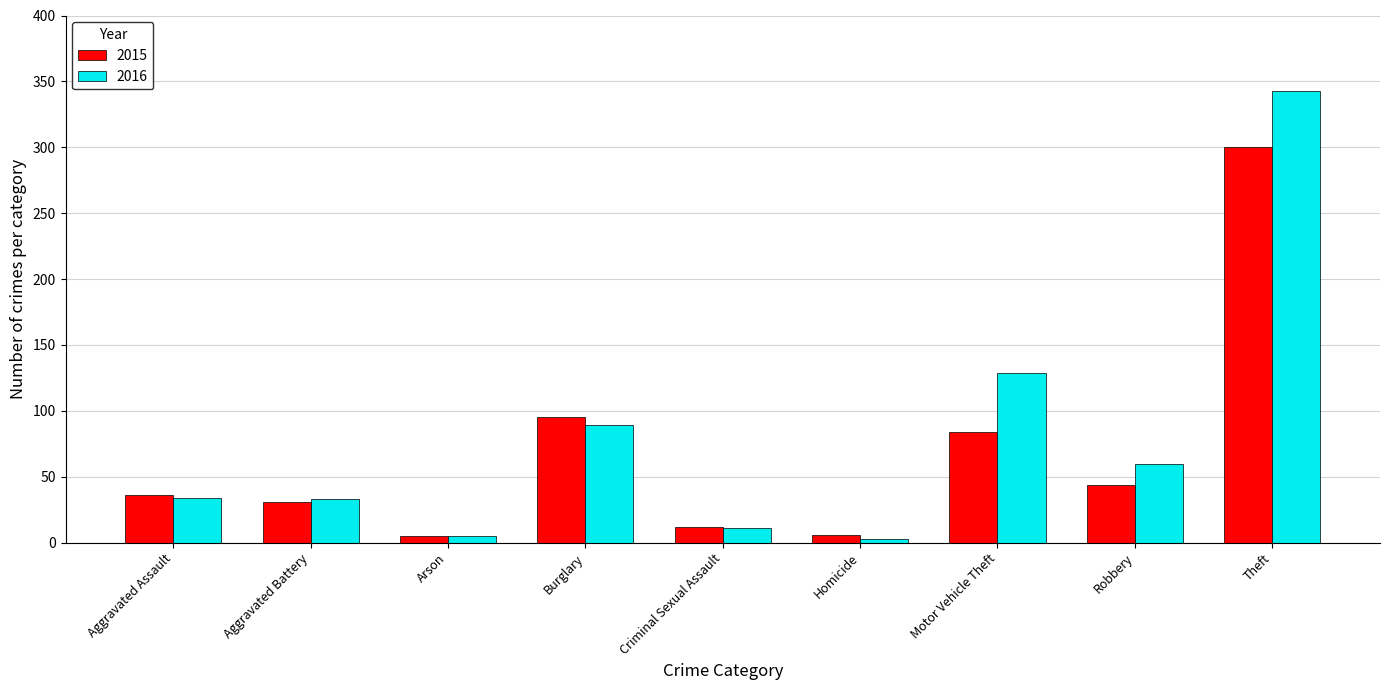

List the series in order of their peak value, highest first.

2016, 2015